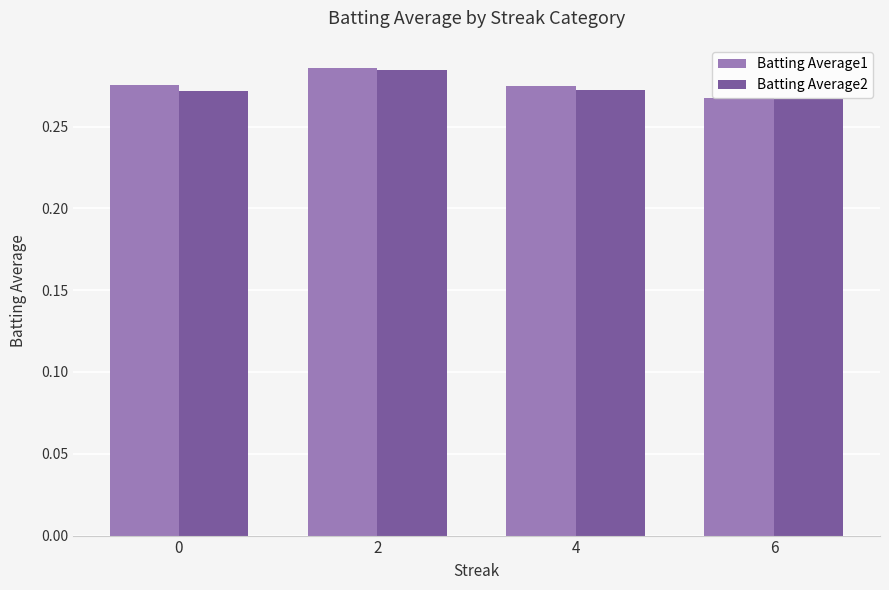

The value of Batting Average1 at 6 is 0.4. True or false?

False